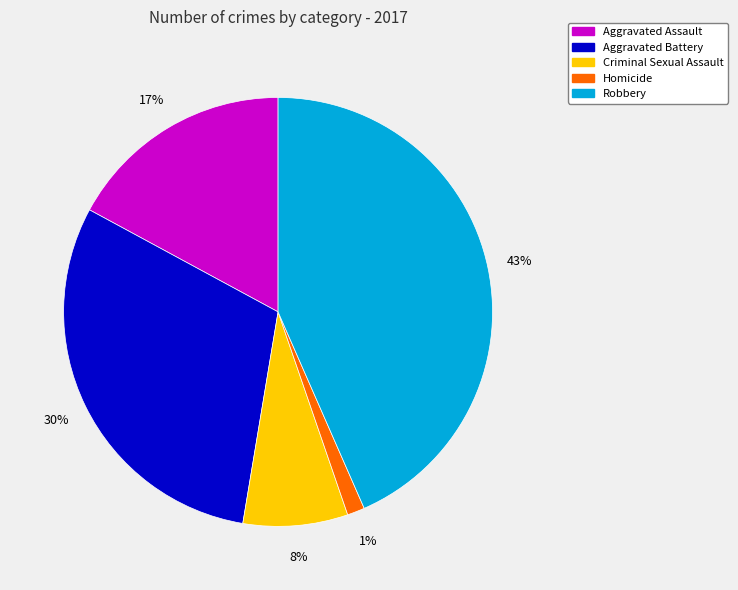

To the nearest percent, what percentage of the pie is Criminal Sexual Assault?

8%